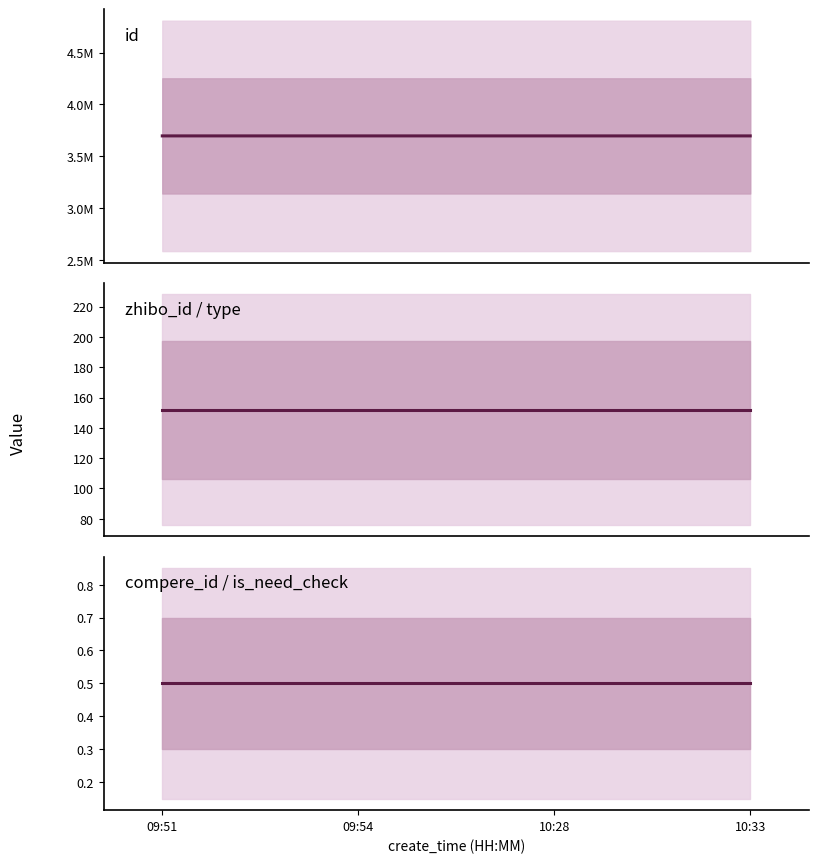

True or false: zhibo_id has more than 1 points higher than both neighbors.

False